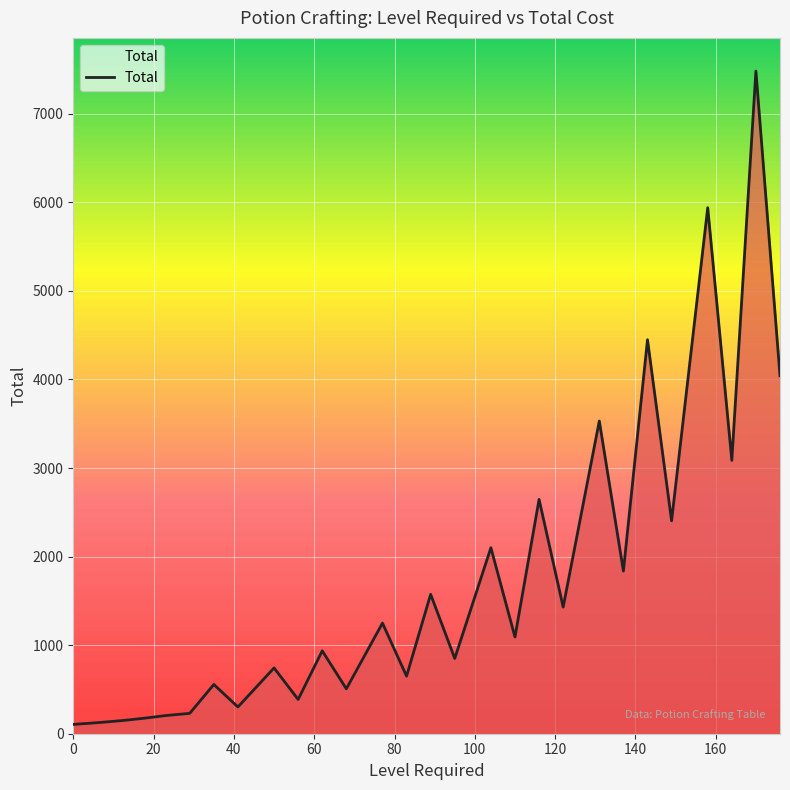

What is the greatest value displayed?

7483